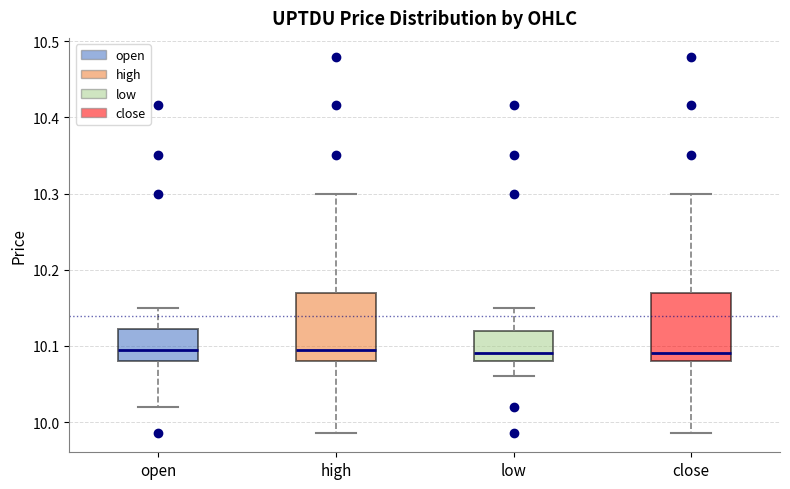

Reading left to right, transcribe this box plot: for each box, give where its median line is, the range the box spans, and where its two whiskers end, as read against the y-axis. The values are not printed on the chart, so give them approximately, as read against the axis.

open: median 10.10, box 10.08 to 10.12, whiskers 10.02 to 10.15
high: median 10.10, box 10.08 to 10.17, whiskers 9.99 to 10.30
low: median 10.09, box 10.08 to 10.12, whiskers 10.06 to 10.15
close: median 10.09, box 10.08 to 10.17, whiskers 9.99 to 10.30